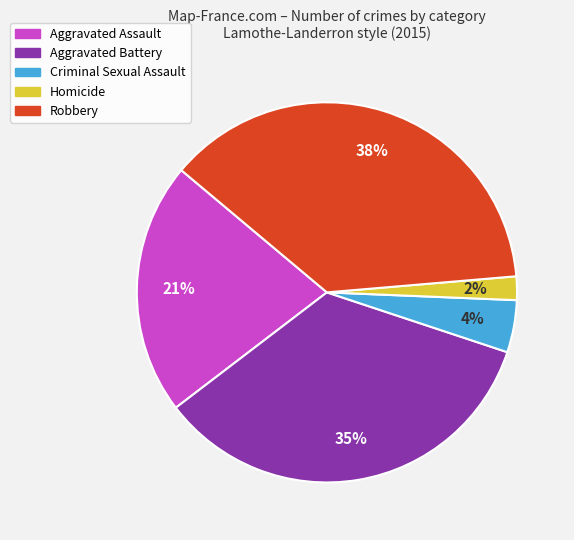

Which has a higher value, Homicide or Robbery?

Robbery